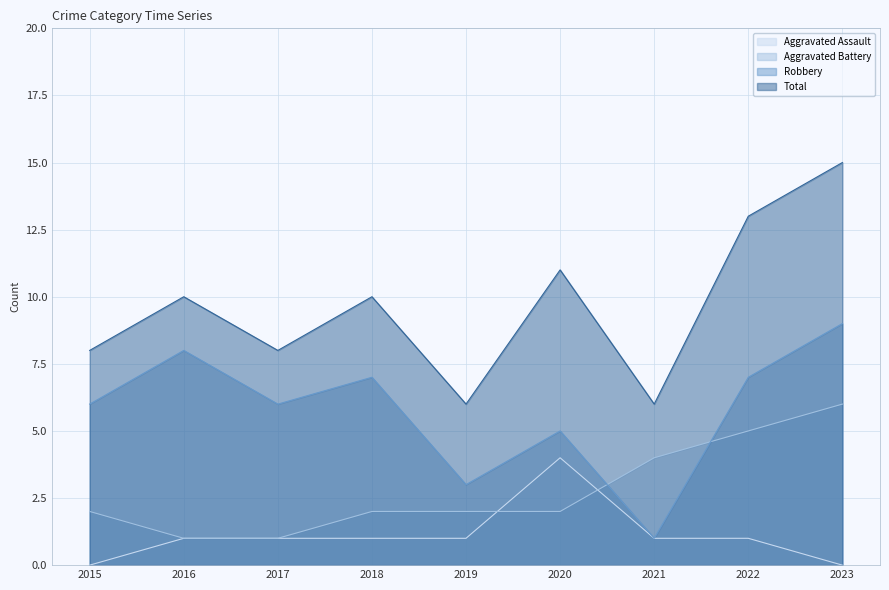

What is the sum of the Robbery values at 2016 and 2020?

13